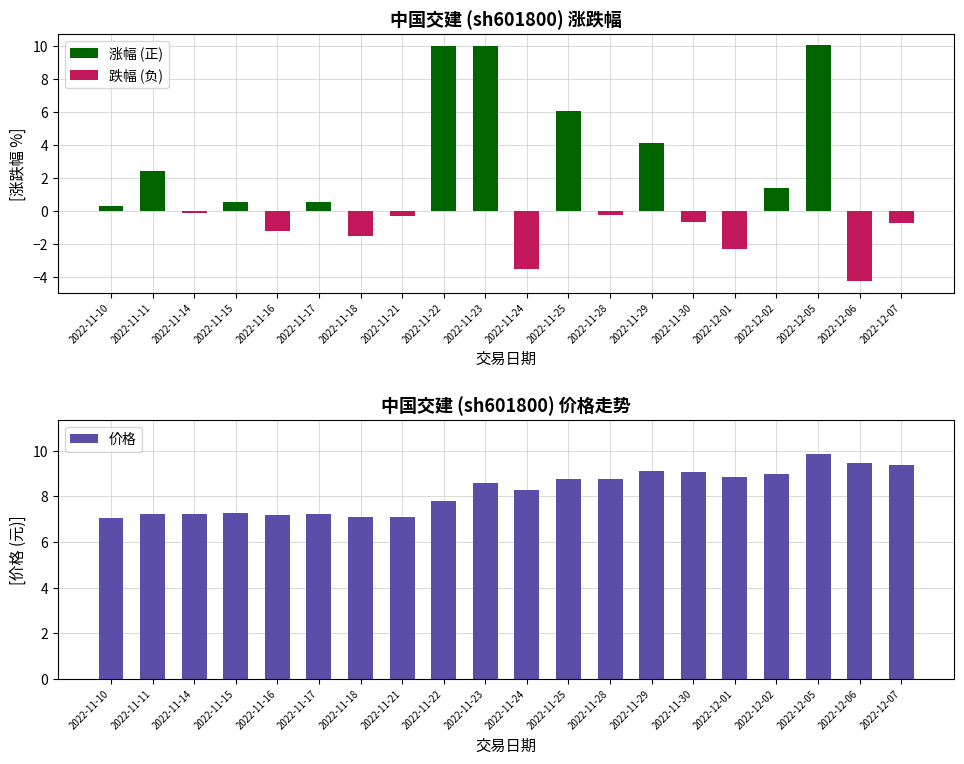

Reading left to right, extract all data points from this chart.

涨幅 (正): 0.3	2.4	0.0	0.6	0.0	0.6	0.0	0.0	10.0	10.0	0.0	6.0	0.0	4.1	0.0	0.0	1.4	10.0	0.0	0.0
跌幅 (负): 0.0	0.0	-0.1	0.0	-1.2	0.0	-1.5	-0.3	0.0	0.0	-3.5	0.0	-0.2	0.0	-0.7	-2.3	0.0	0.0	-4.3	-0.7
价格: 7.1	7.2	7.2	7.3	7.2	7.2	7.1	7.1	7.8	8.6	8.3	8.8	8.8	9.1	9.1	8.8	9.0	9.9	9.4	9.4